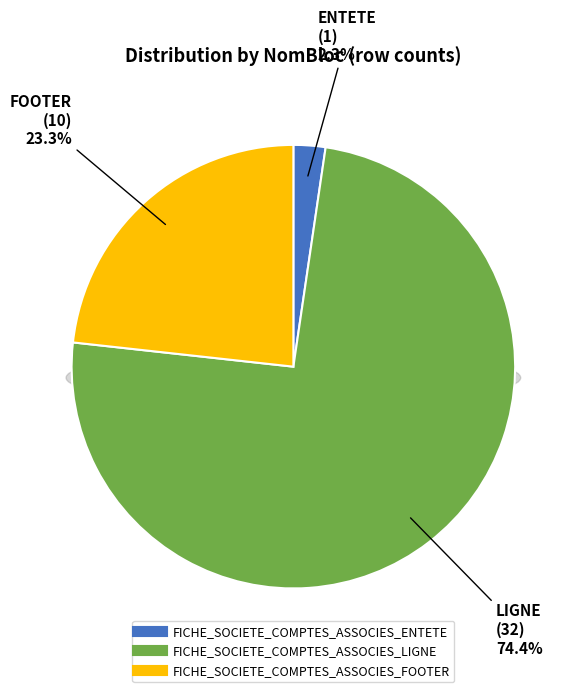

Which slice is the largest?

FICHE_SOCIETE_COMPTES_ASSOCIES_LIGNE